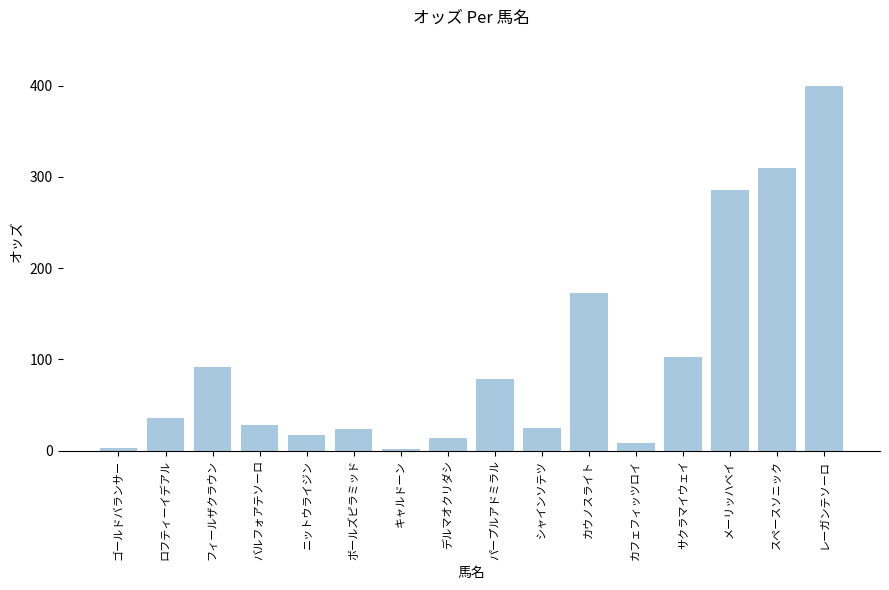

At which category does the chart reach its peak across all series?

レーガンテソーロ